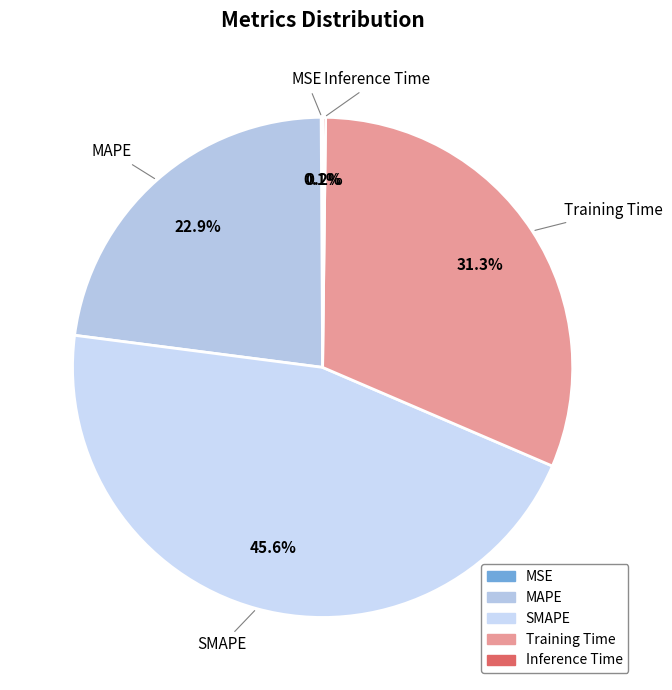

What is the largest slice in the pie chart?

SMAPE